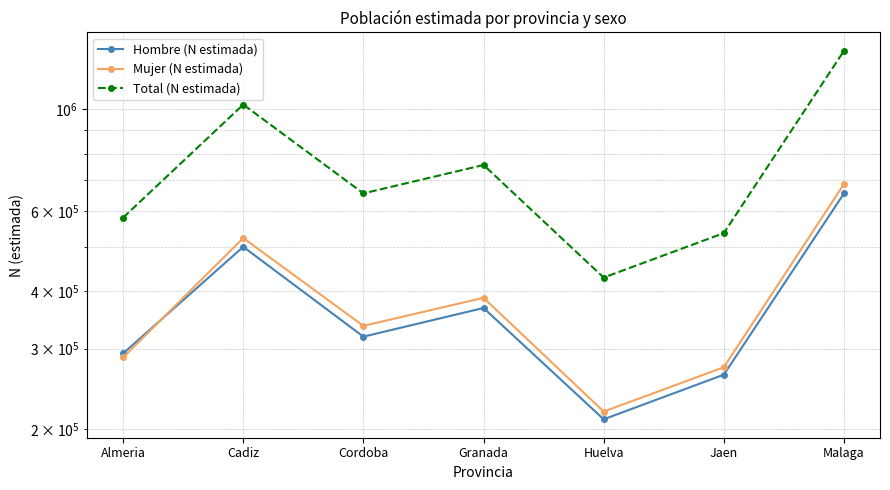

Which series changed the most between Cordoba and Huelva?

Total (N estimada)